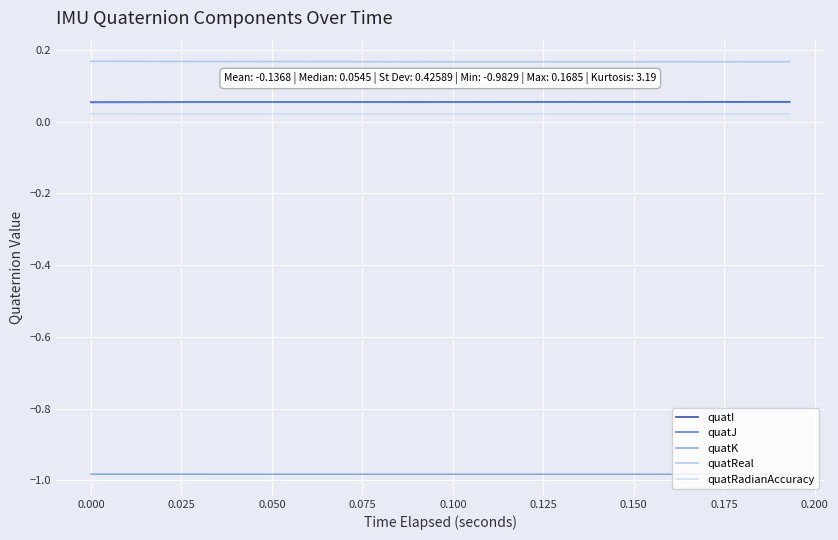

True or false: quatI and quatRadianAccuracy intersect in this chart.

False